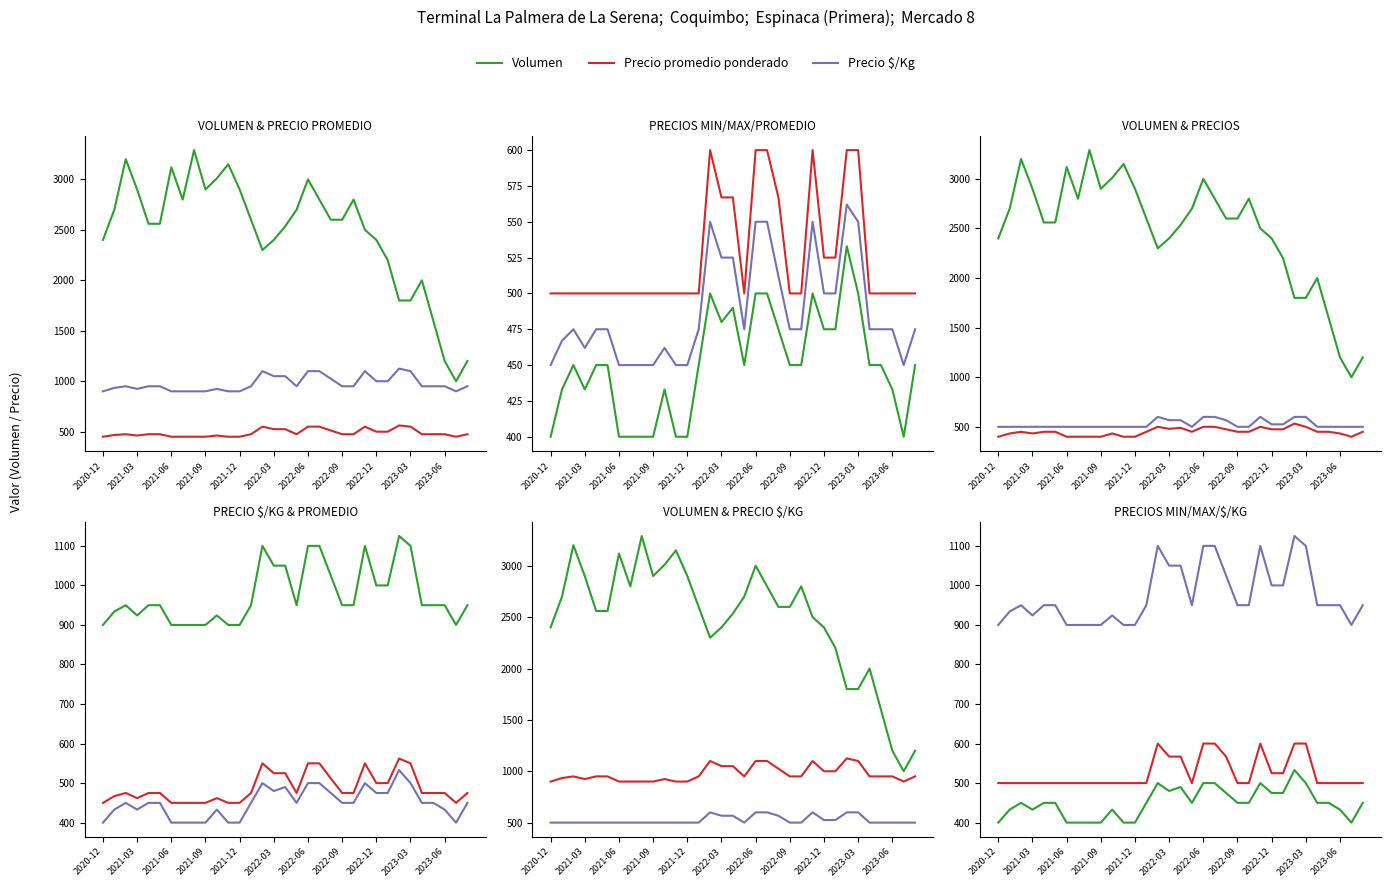

True or false: Precio $/Kg and Volumen cross at least once.

False